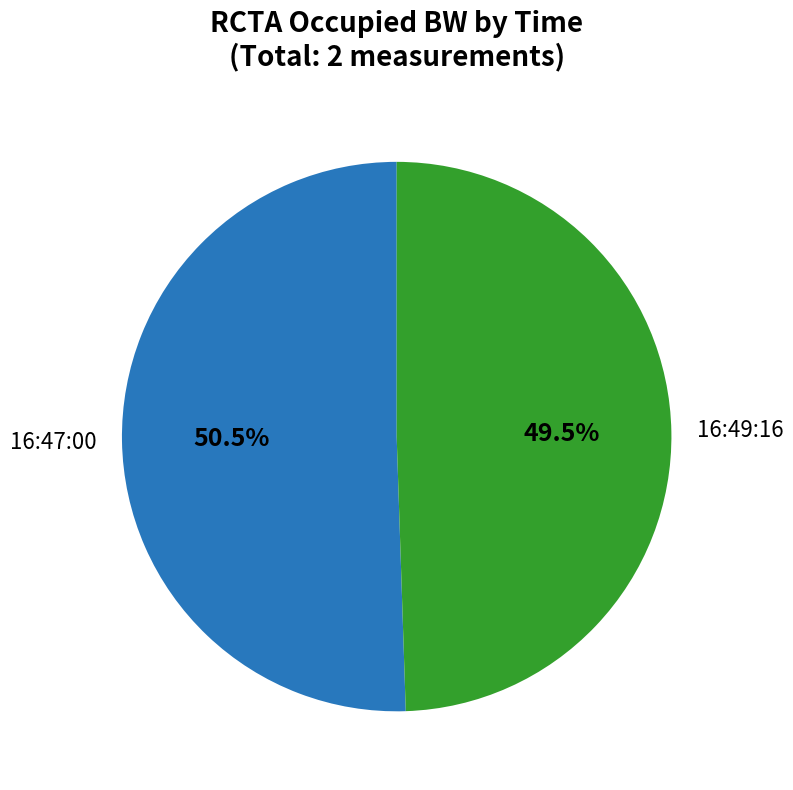

Does any single category account for the majority?

Yes